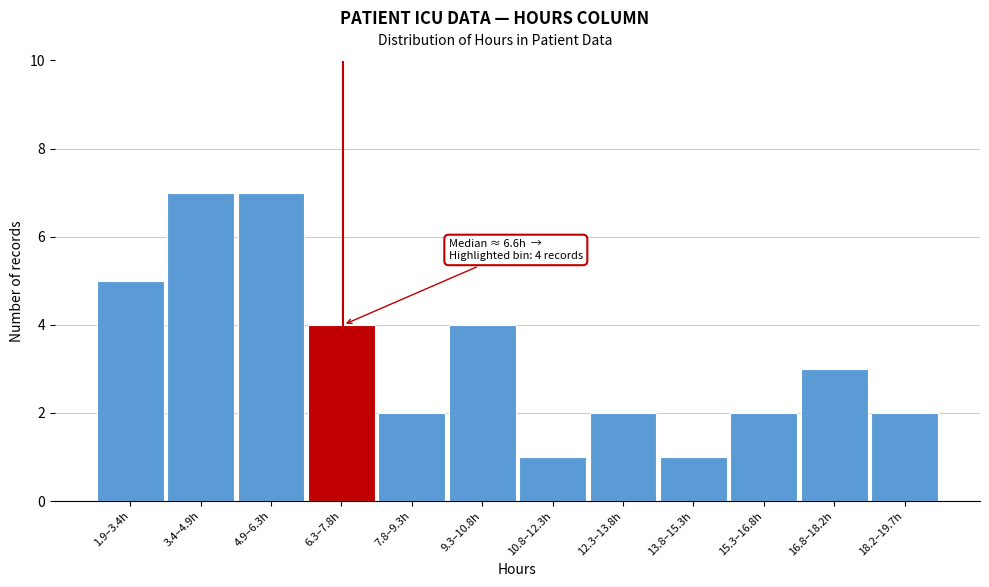

Reading left to right, extract all data points from this chart.

1.9–3.4h=5	3.4–4.9h=7	4.9–6.3h=7	6.3–7.8h=4	7.8–9.3h=2	9.3–10.8h=4	10.8–12.3h=1	12.3–13.8h=2	13.8–15.3h=1	15.3–16.8h=2	16.8–18.2h=3	18.2–19.7h=2